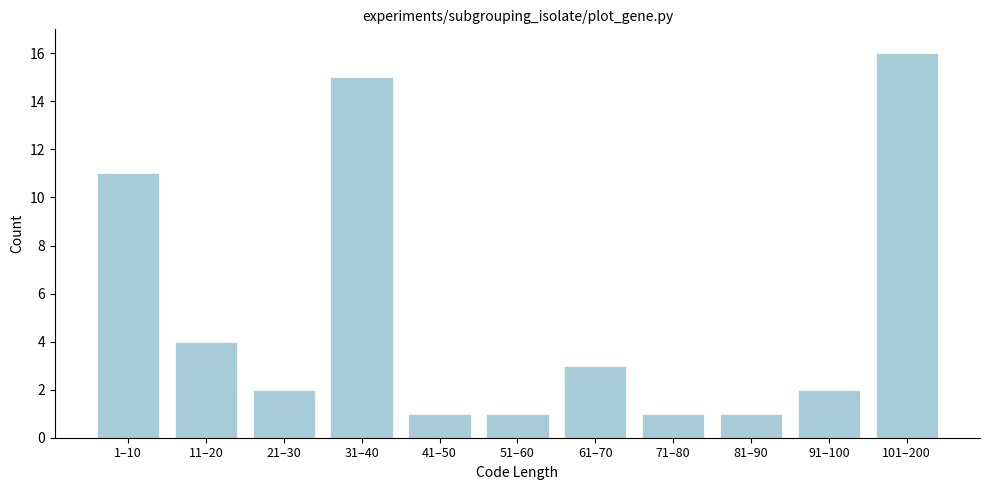

Reading left to right, extract all data points from this chart.

1–10=11	11–20=4	21–30=2	31–40=15	41–50=1	51–60=1	61–70=3	71–80=1	81–90=1	91–100=2	101–200=16